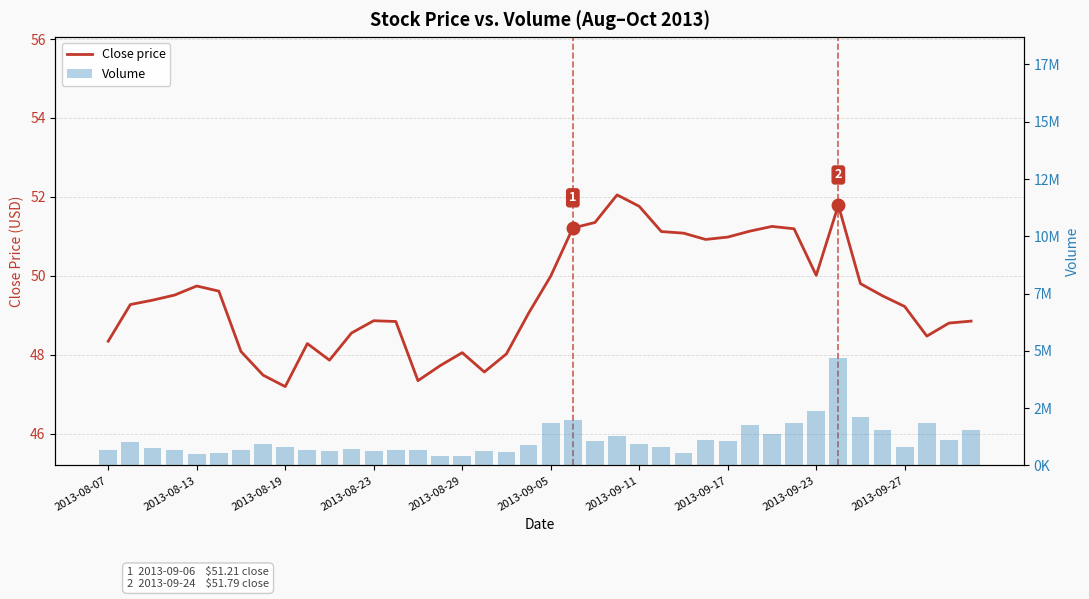

At 29, list the series in order from largest to smallest.

Volume, Close price